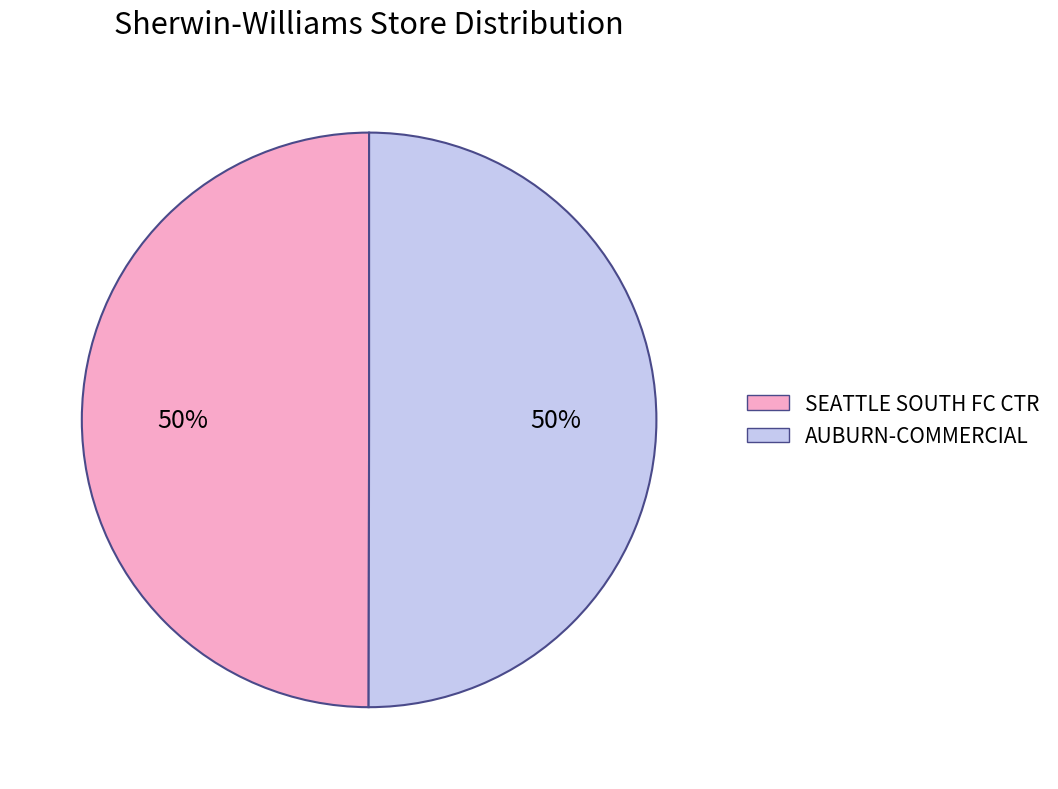

Count the number of slices in the pie.

2